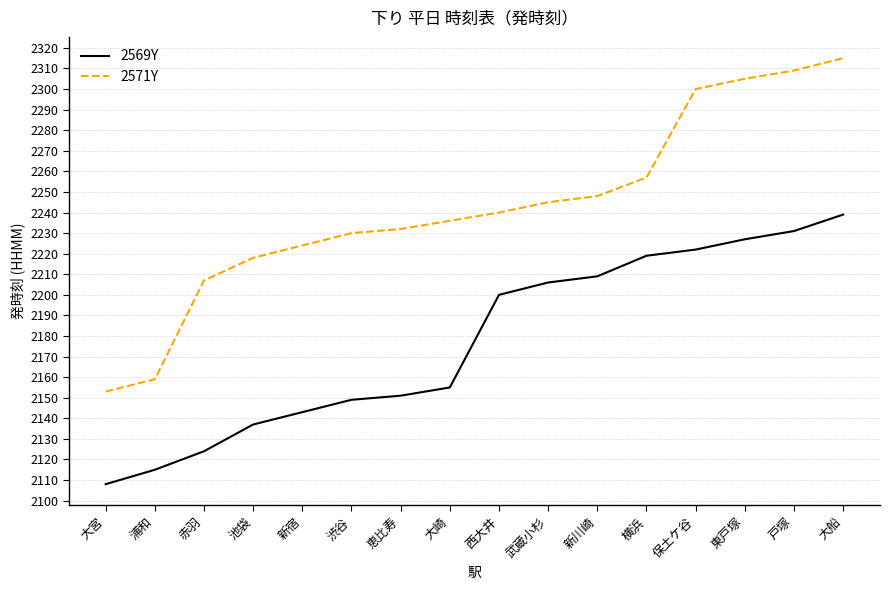

True or false: 2571Y and 2569Y intersect in this chart.

False